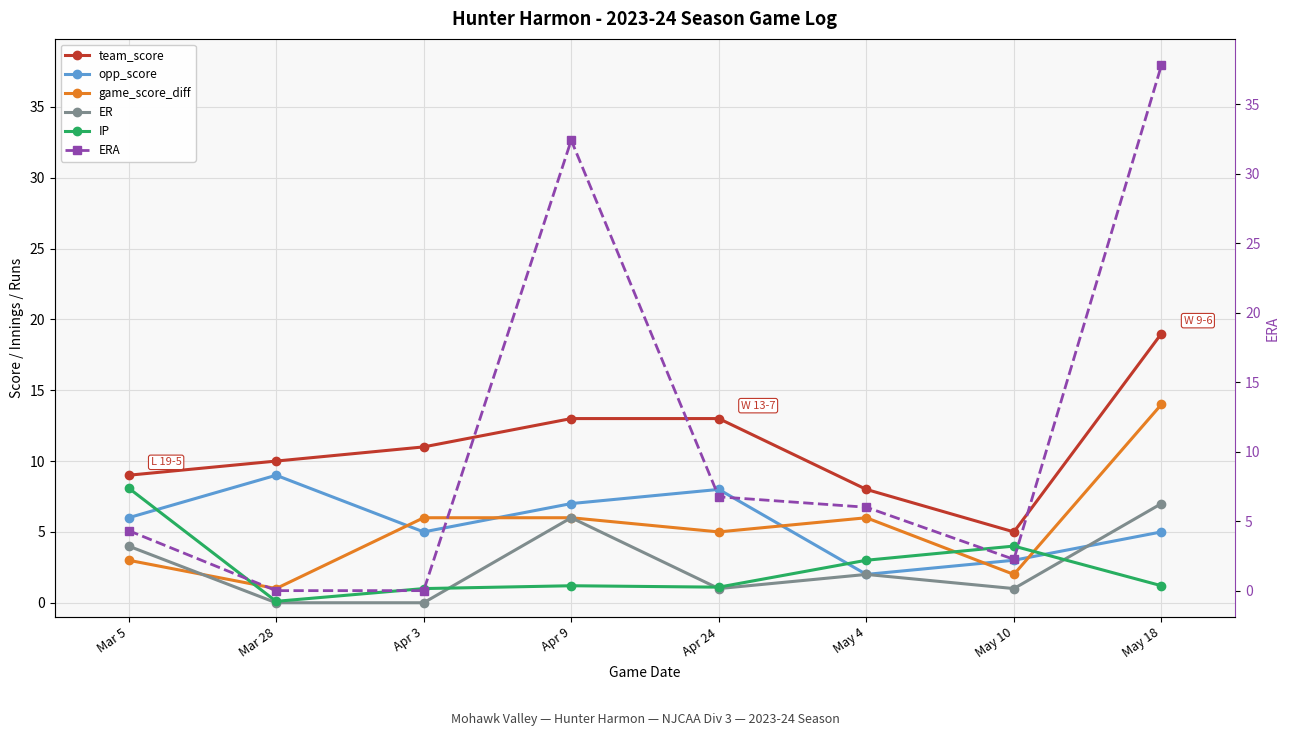

Reading right to left, transcribe all the data shown in this chart.

team_score: 19.0	5.0	8.0	13.0	13.0	11.0	10.0	9.0
opp_score: 5.0	3.0	2.0	8.0	7.0	5.0	9.0	6.0
game_score_diff: 14.0	2.0	6.0	5.0	6.0	6.0	1.0	3.0
ER: 7.0	1.0	2.0	1.0	6.0	0.0	0.0	4.0
IP: 1.2	4.0	3.0	1.1	1.2	1.0	0.1	8.1
ERA: 37.8	2.2	6.0	6.8	32.4	0.0	0.0	4.3